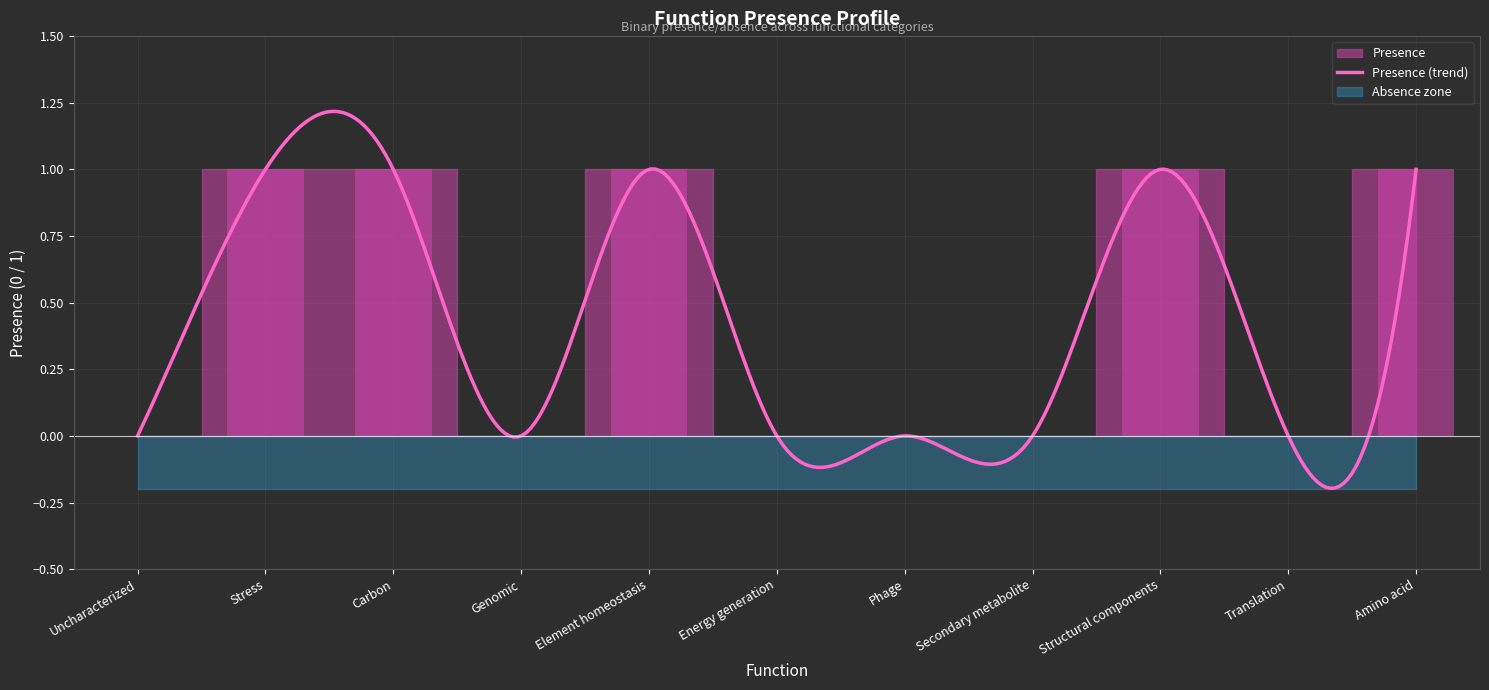

Reading right to left, transcribe all the data shown in this chart.

Amino acid=1	Translation=0	Structural components=1	Secondary metabolite=0	Phage=0	Energy generation=0	Element homeostasis=1	Genomic=0	Carbon=1	Stress=1	Uncharacterized=0